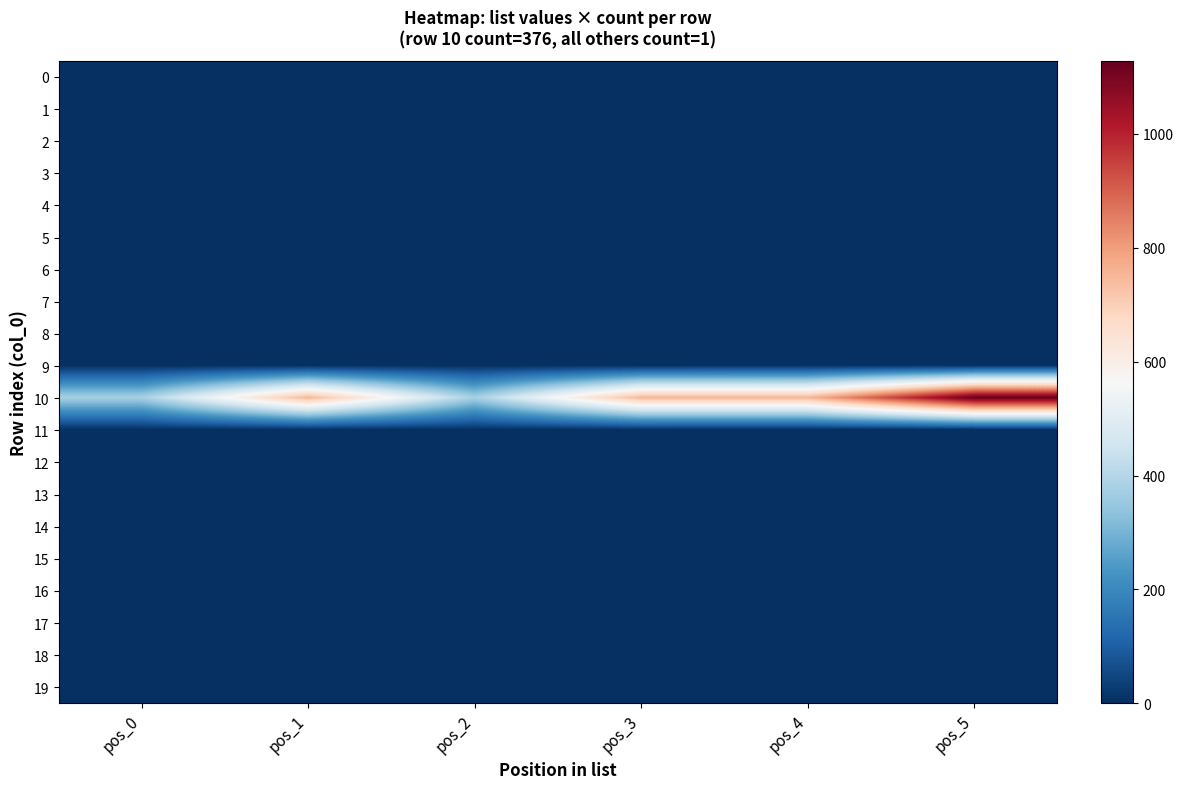

What is the total value across all series at pos_1?

780